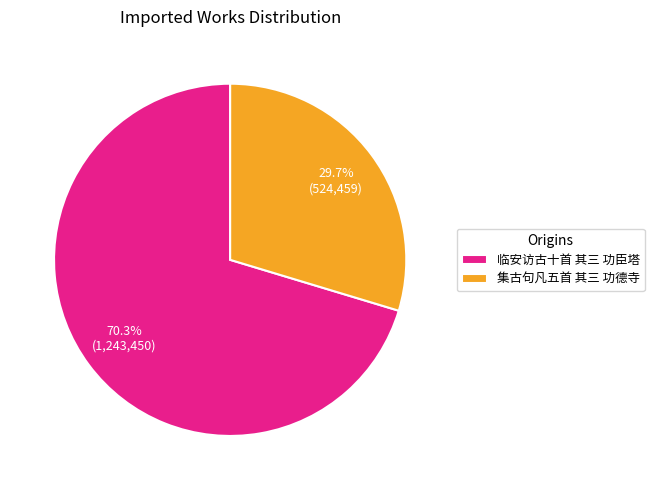

Which slice is the largest?

临安访古十首 其三 功臣塔